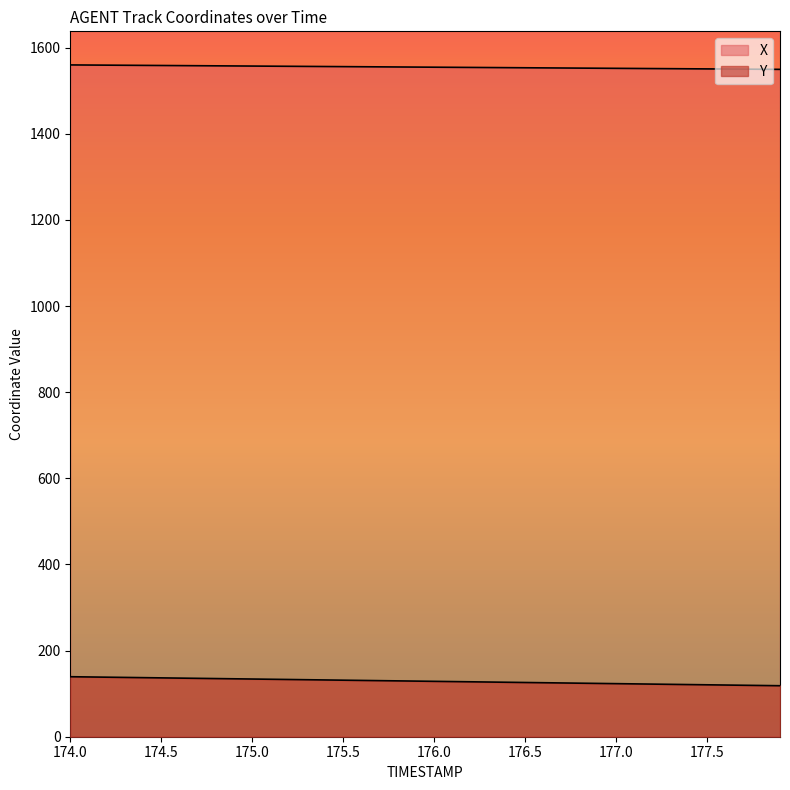

True or false: Y has a value of 125.4 at 176.6.

True